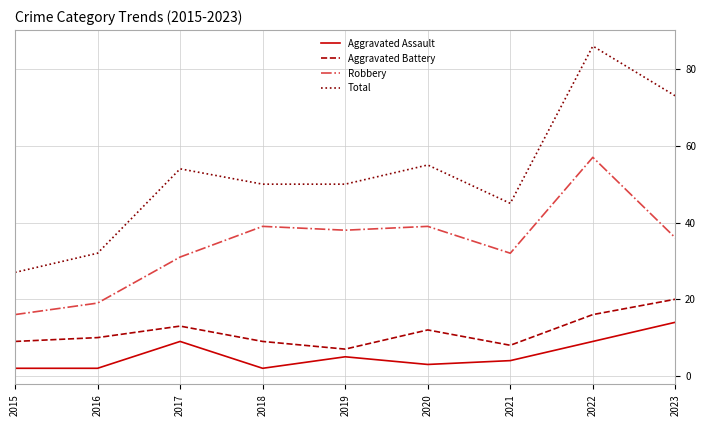

What are all the series names shown in the legend?

Aggravated Assault, Aggravated Battery, Robbery, Total